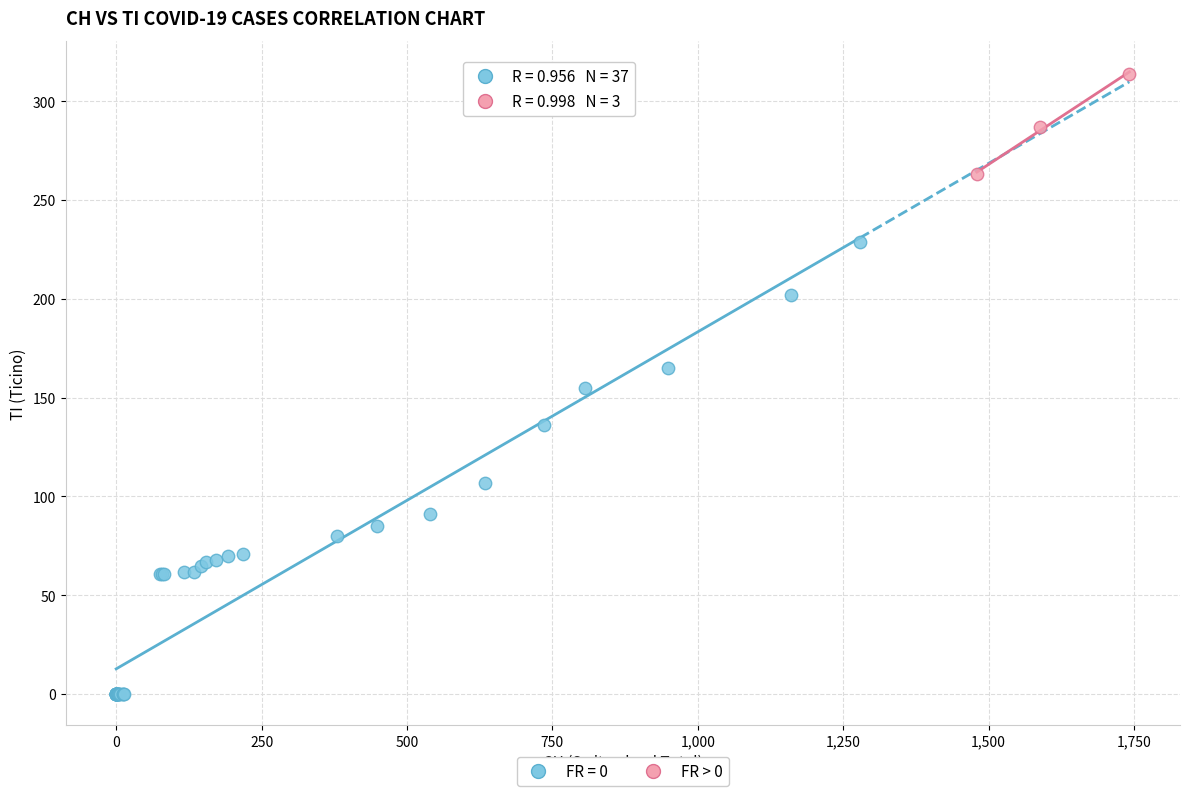

Which series has the largest Y range (max minus min)?

FR = 0